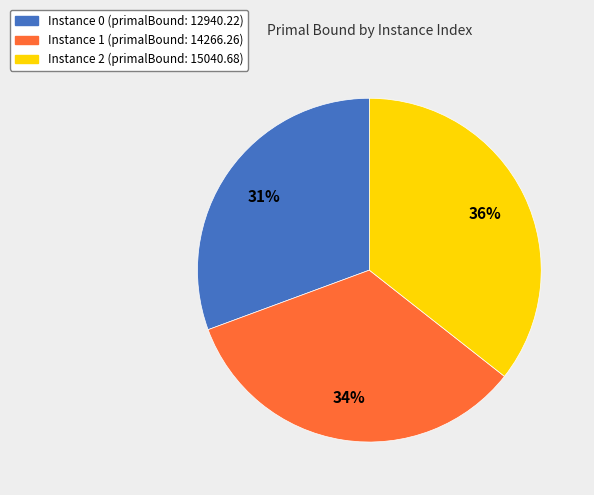

To the nearest percent, what is the difference between the largest and smallest slice percentages?

5%